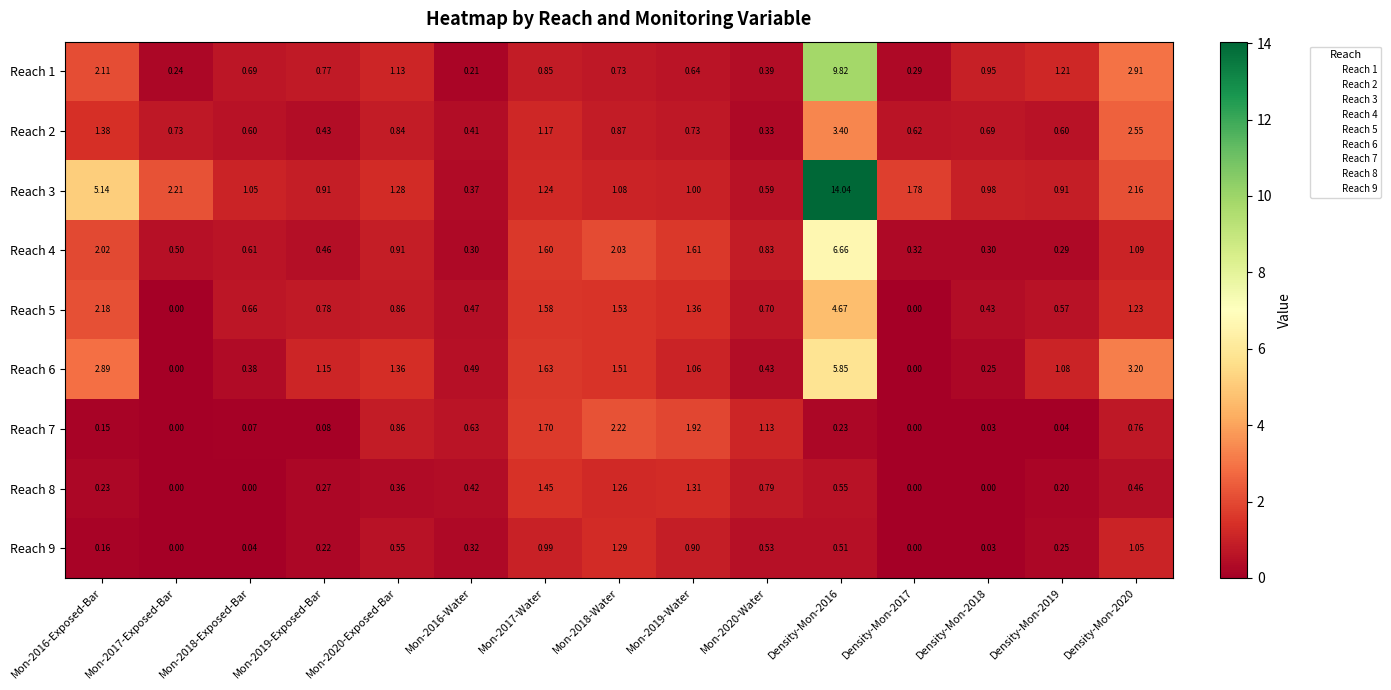

Is the value of Reach 1 at Mon-2019-Water greater than the value of Reach 3 at Density-Mon-2020?

No